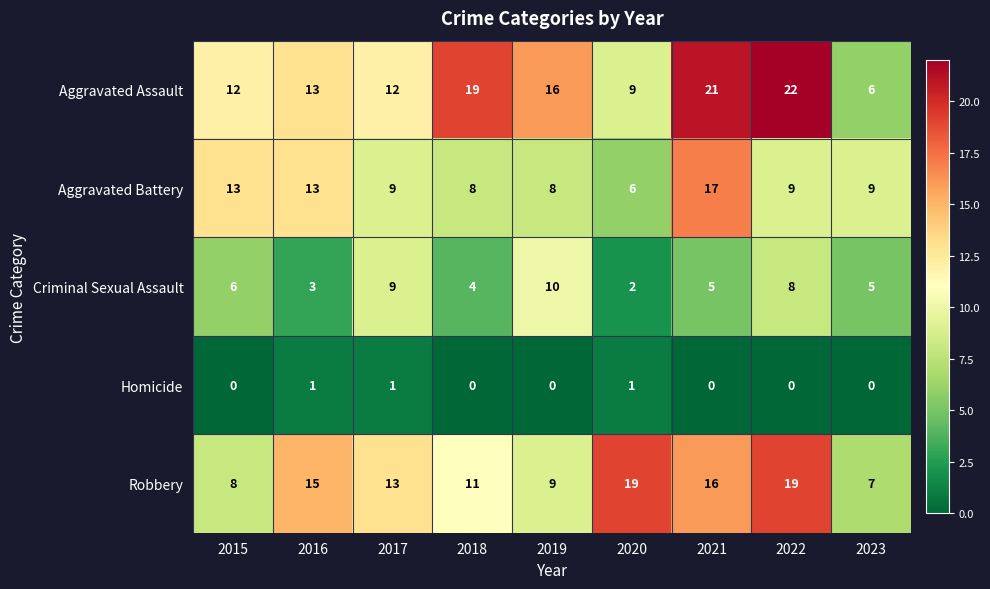

Rank the series at 2020 from highest to lowest value.

Robbery, Aggravated Assault, Aggravated Battery, Criminal Sexual Assault, Homicide